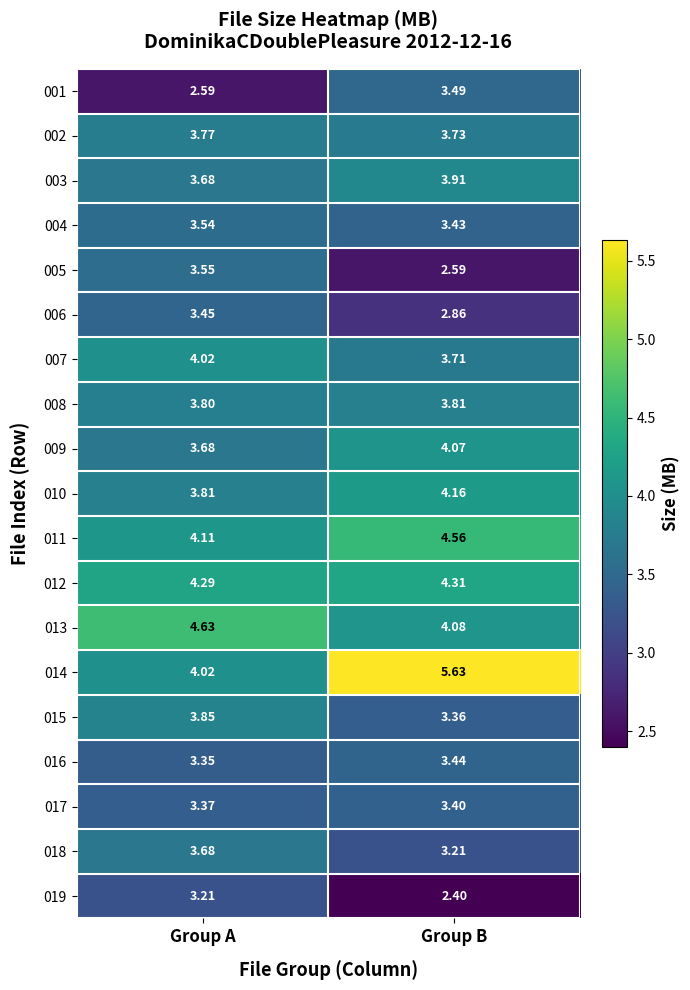

Where does the 006 series first go above 3?

Group A